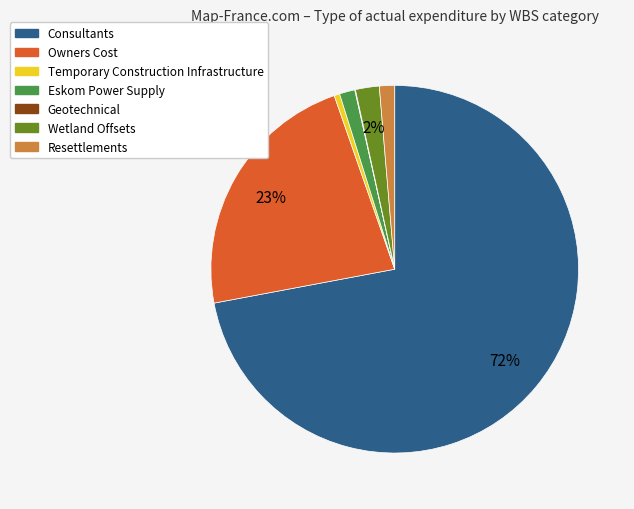

The Owners Cost slice represents 23% of the pie. True or false?

True